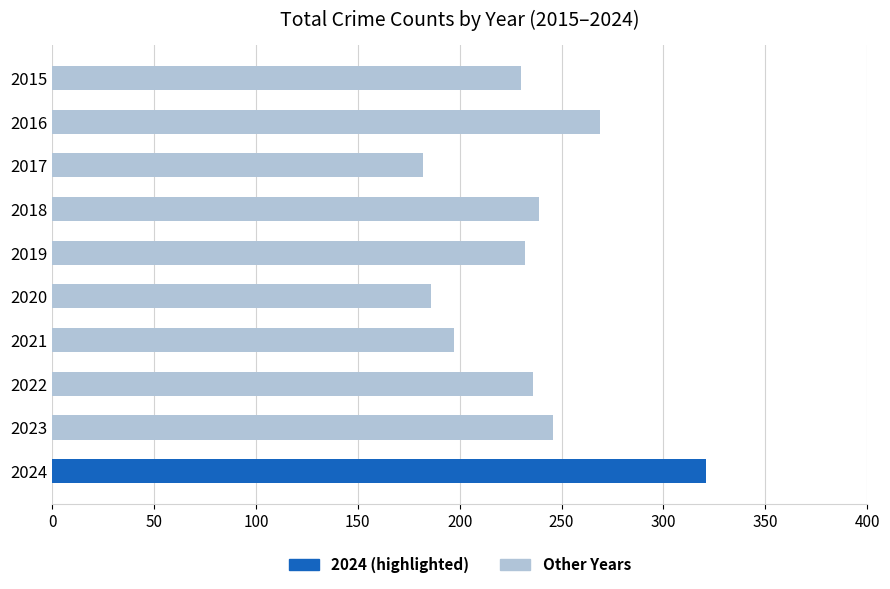

The value at 2016 is 187. True or false?

False